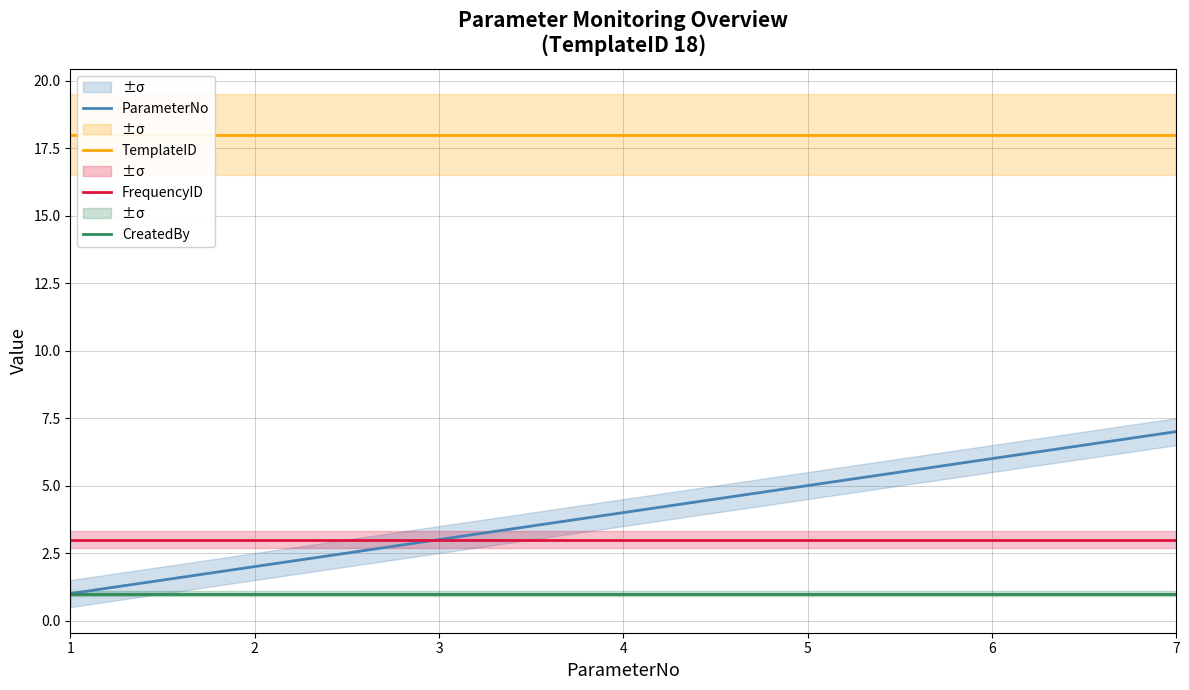

What is the sum of all FrequencyID values?

21